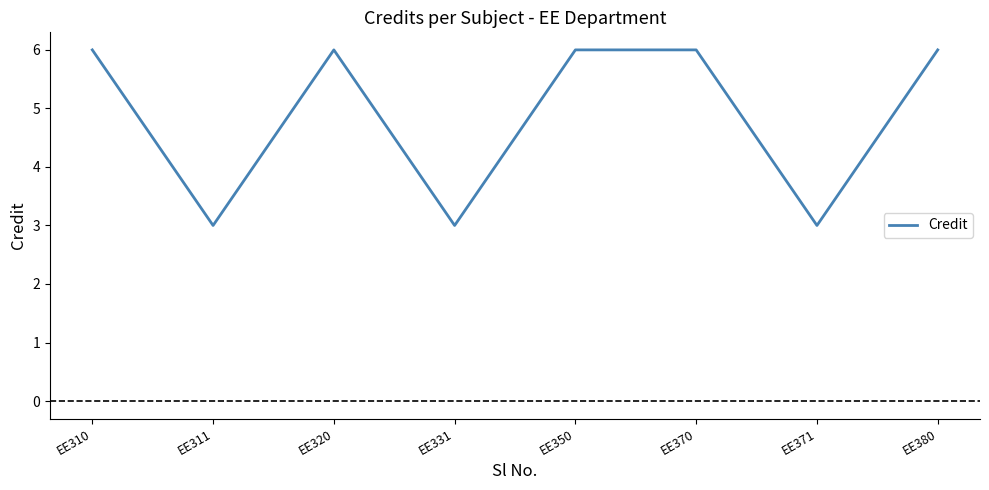

What is the sum of the values at EE350 and EE380?

12